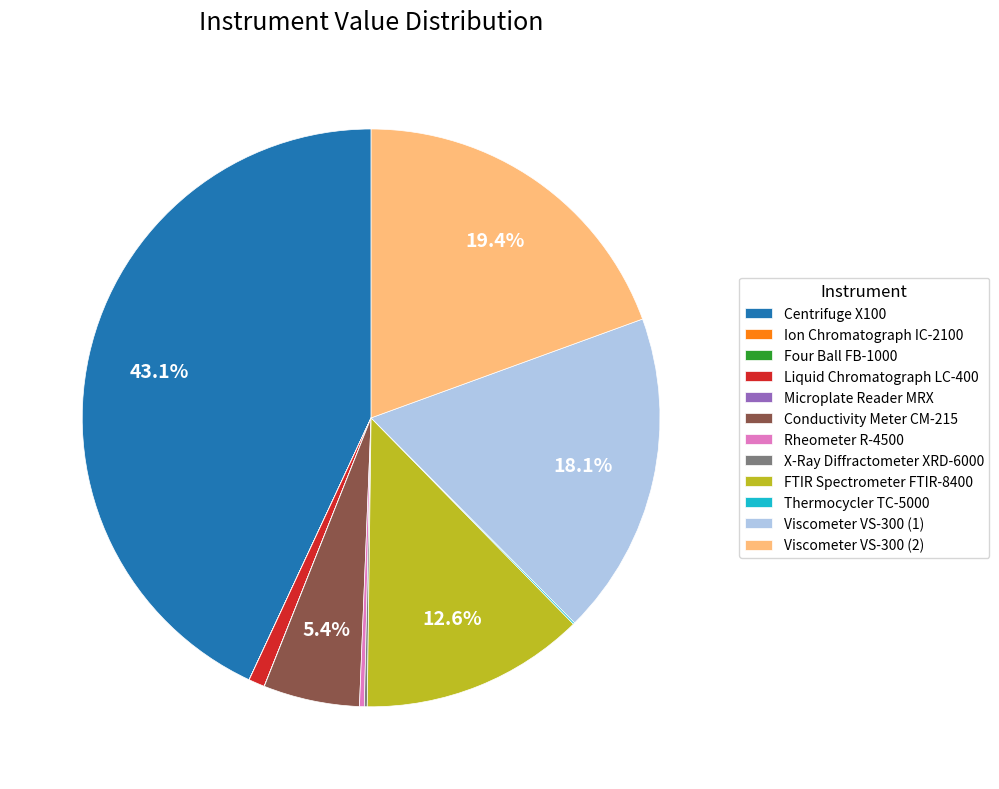

Is it true that FTIR Spectrometer FTIR-8400 is 26% of the pie?

False